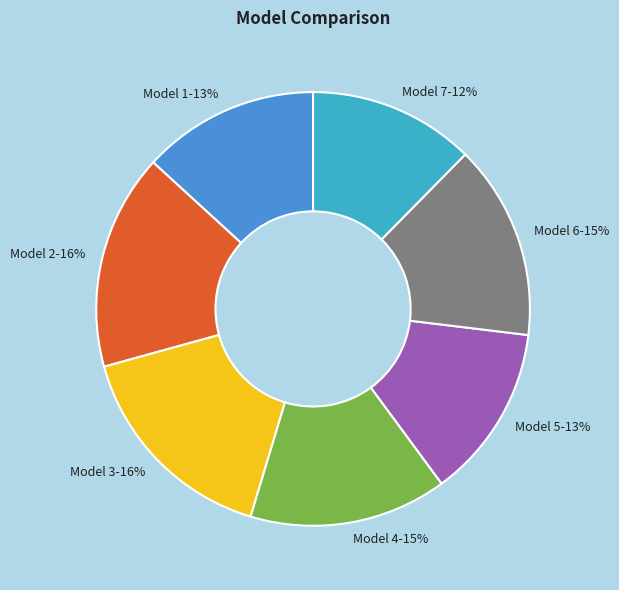

Which has a higher value, Model 3 or Model 4?

Model 3